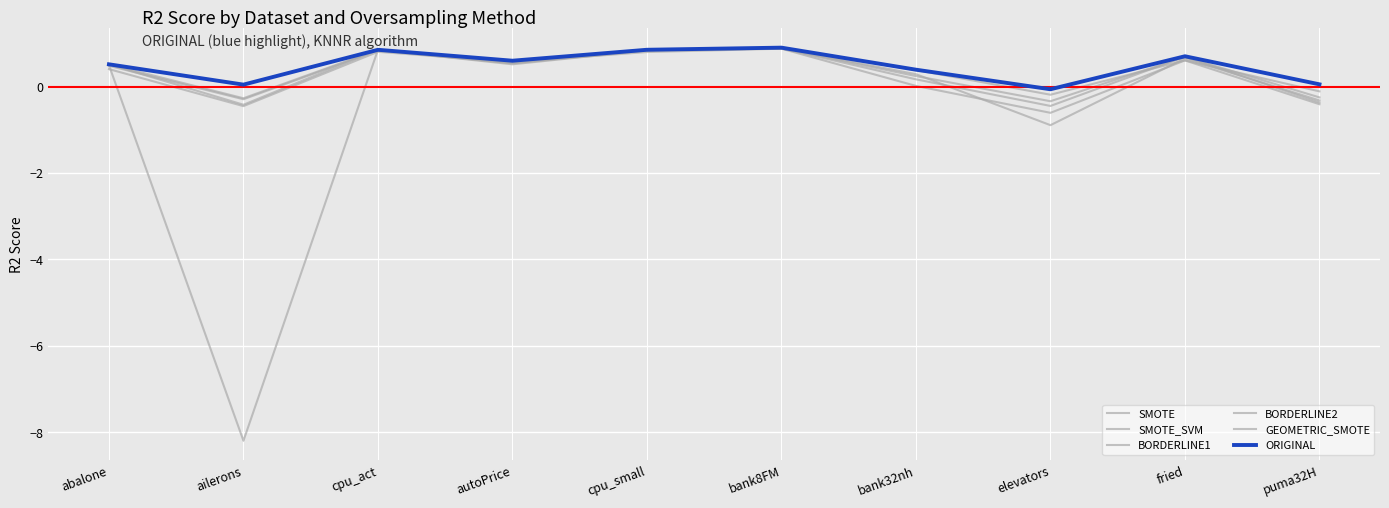

Reading left to right, what are all the values shown in this chart?

SMOTE: abalone=0.4	ailerons=-0.4	cpu_act=0.8	autoPrice=0.6	cpu_small=0.8	bank8FM=0.9	bank32nh=0.0	elevators=-0.6	fried=0.6	puma32H=-0.4
SMOTE_SVM: abalone=0.5	ailerons=-0.3	cpu_act=0.8	autoPrice=0.5	cpu_small=0.8	bank8FM=0.9	bank32nh=0.3	elevators=-0.9	fried=0.7	puma32H=-0.3
BORDERLINE1: abalone=0.5	ailerons=-0.4	cpu_act=0.9	autoPrice=0.6	cpu_small=0.9	bank8FM=0.9	bank32nh=0.2	elevators=-0.4	fried=0.7	puma32H=-0.4
BORDERLINE2: abalone=0.5	ailerons=-0.3	cpu_act=0.9	autoPrice=0.5	cpu_small=0.9	bank8FM=0.9	bank32nh=0.2	elevators=-0.3	fried=0.7	puma32H=-0.2
GEOMETRIC_SMOTE: abalone=0.5	ailerons=-8.2	cpu_act=0.9	autoPrice=0.5	cpu_small=0.8	bank8FM=0.9	bank32nh=0.4	elevators=-0.2	fried=0.6	puma32H=-0.1
ORIGINAL: abalone=0.5	ailerons=0.0	cpu_act=0.9	autoPrice=0.6	cpu_small=0.9	bank8FM=0.9	bank32nh=0.4	elevators=-0.1	fried=0.7	puma32H=0.1